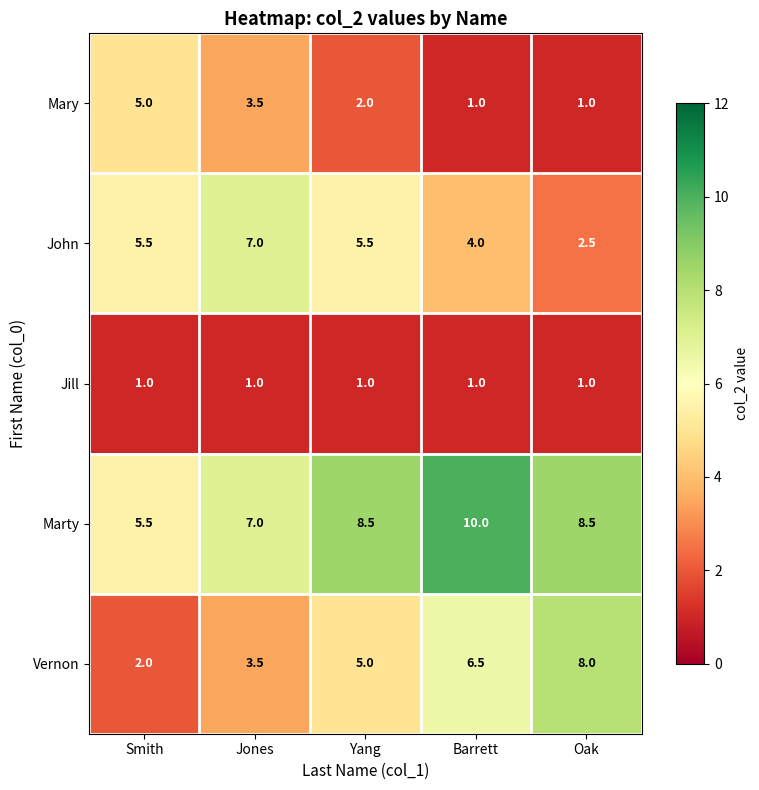

What is the difference between the Mary values at Jones and Smith?

1.5